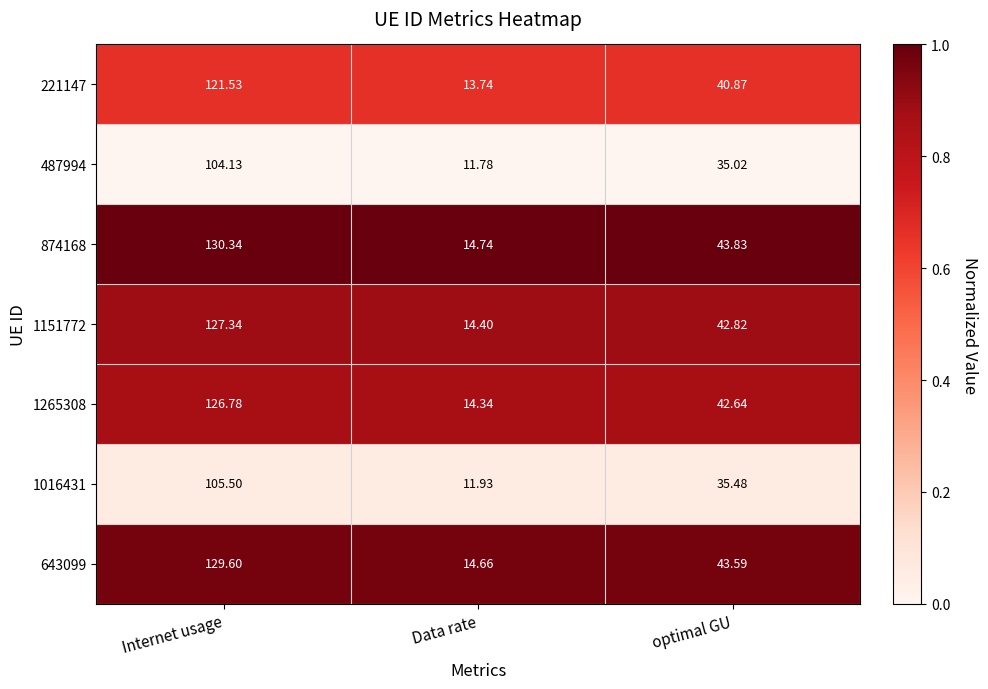

Where does the 487994 series first go above 35?

Internet usage